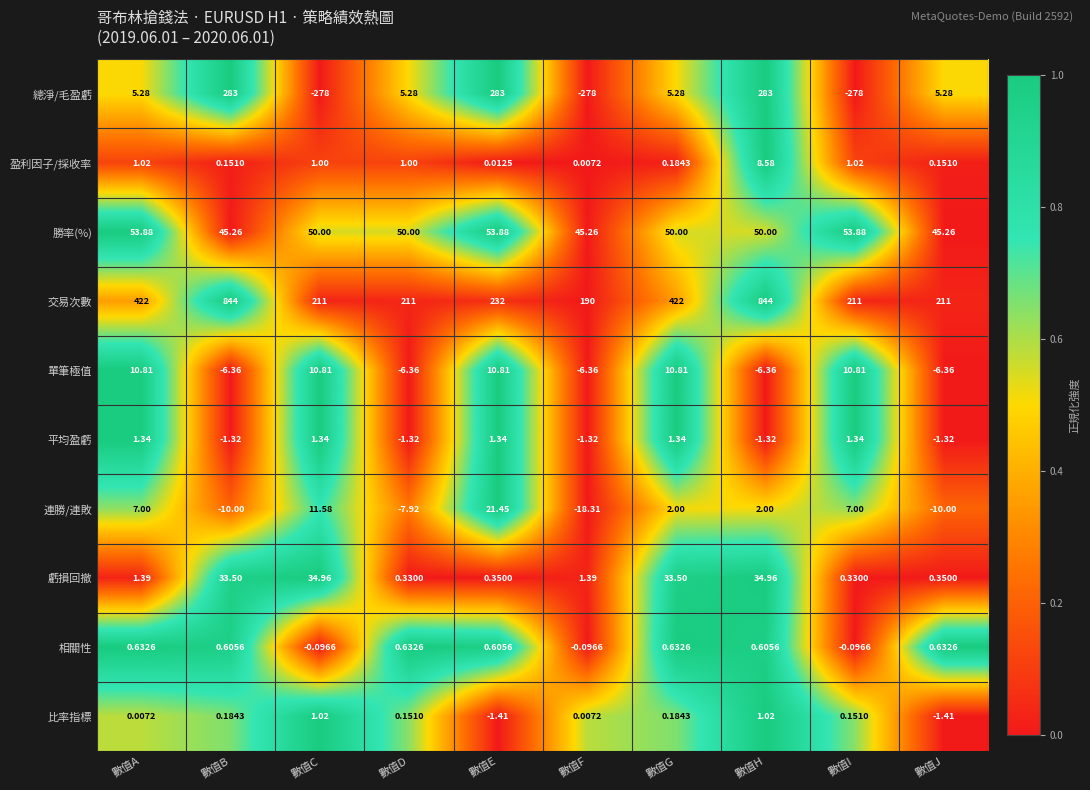

Which series has the widest spread of values?

交易次數